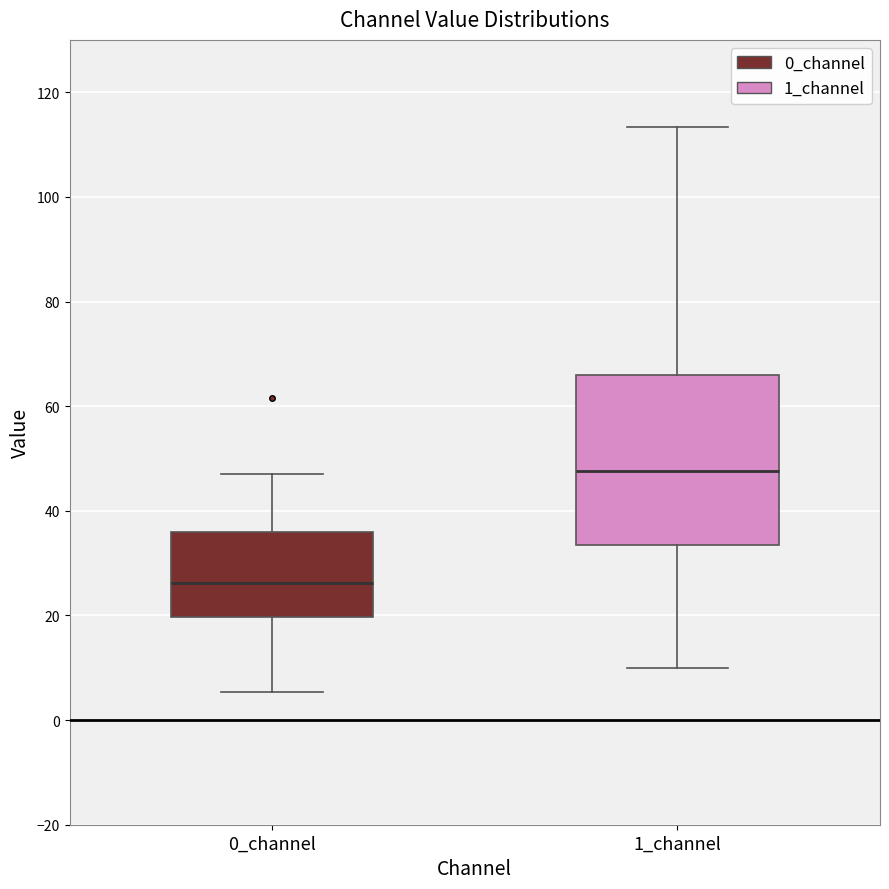

Which box has the highest median line?

1_channel